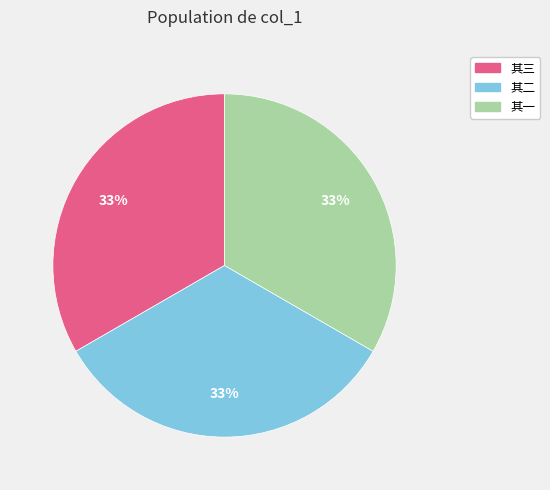

To the nearest percent, what is the average slice percentage?

33%